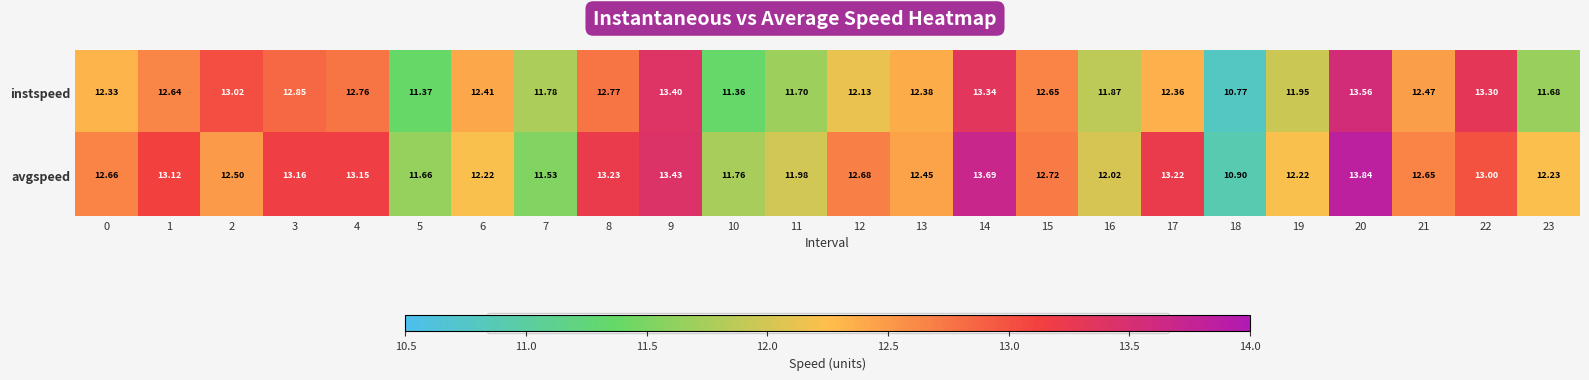

Count the number of data series in this chart.

2